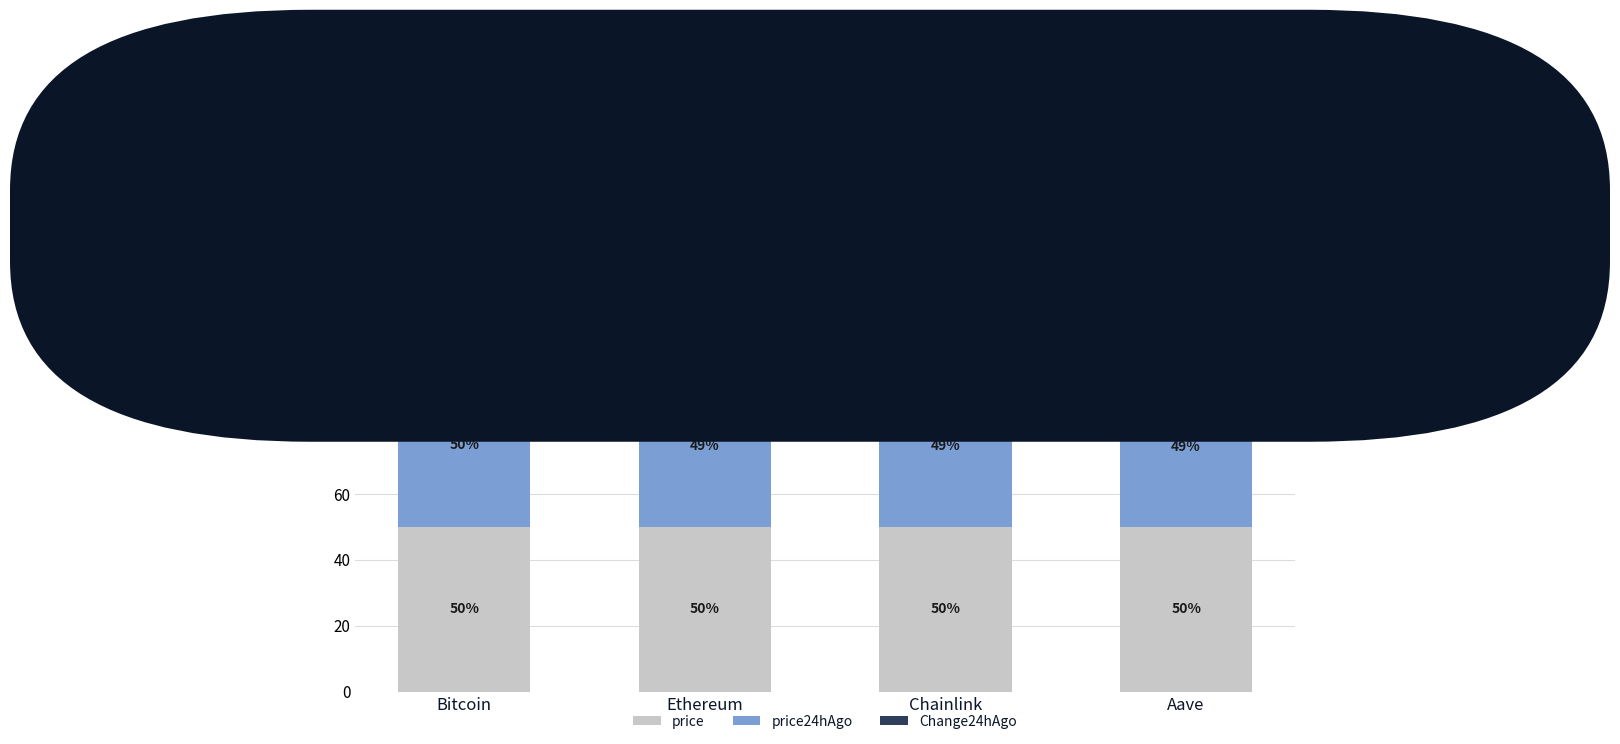

What is the maximum value for price?

50.0